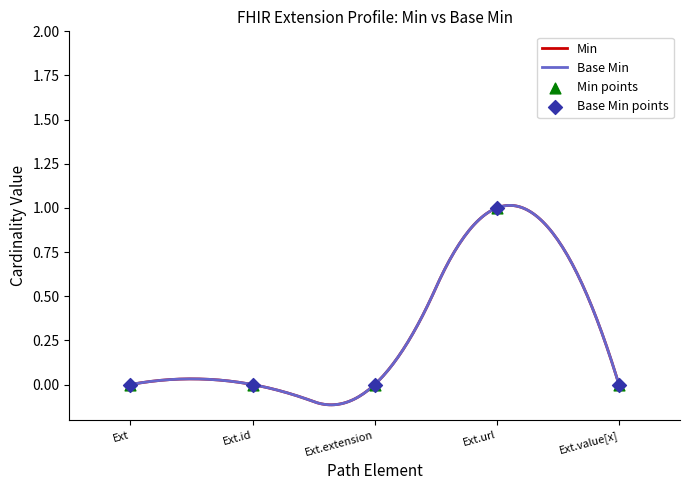

Which series contains the highest Y value?

Min